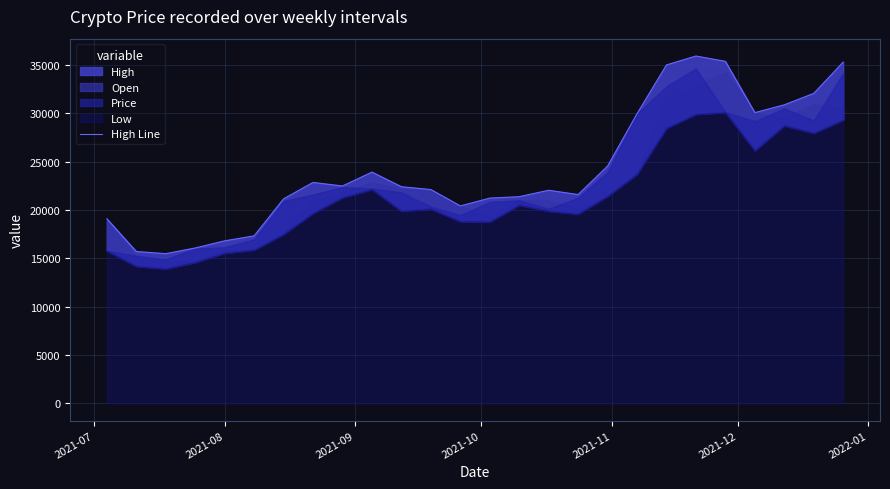

Reading left to right, transcribe all the data shown in this chart.

19079.9	15691.2	15470.2	16059.5	16796.2	17311.9	21142.6	22836.9	22468.6	23905.1	22394.9	22100.2	20405.9	21216.2	21363.6	22026.6	21584.6	24531.3	29945.8	34992.0	35912.9	35360.4	30056.3	30866.7	32045.3	35286.7